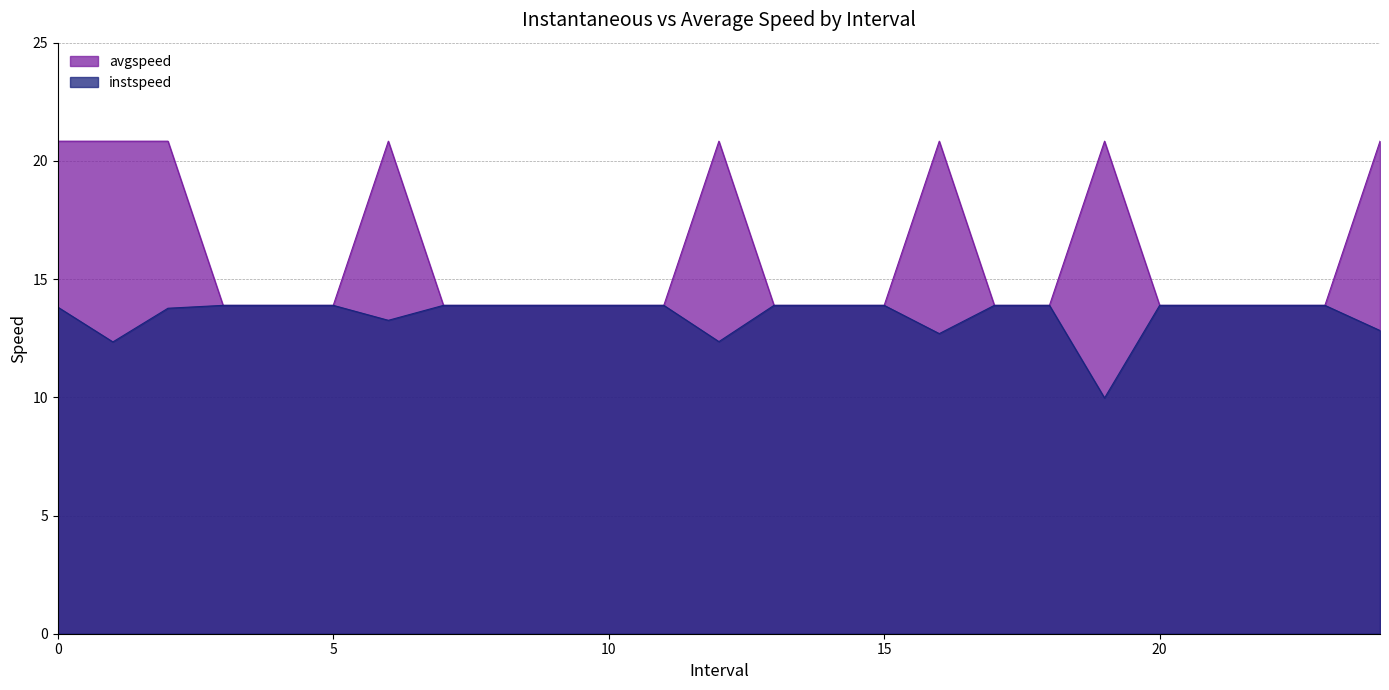

True or false: avgspeed and instspeed cross at least once.

False